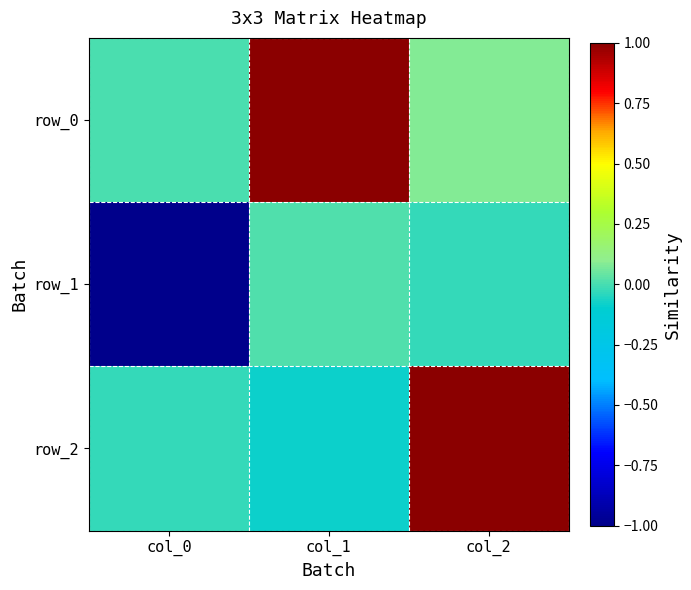

Is the value of row_0 at col_0 greater than the value of row_1 at col_2?

Yes